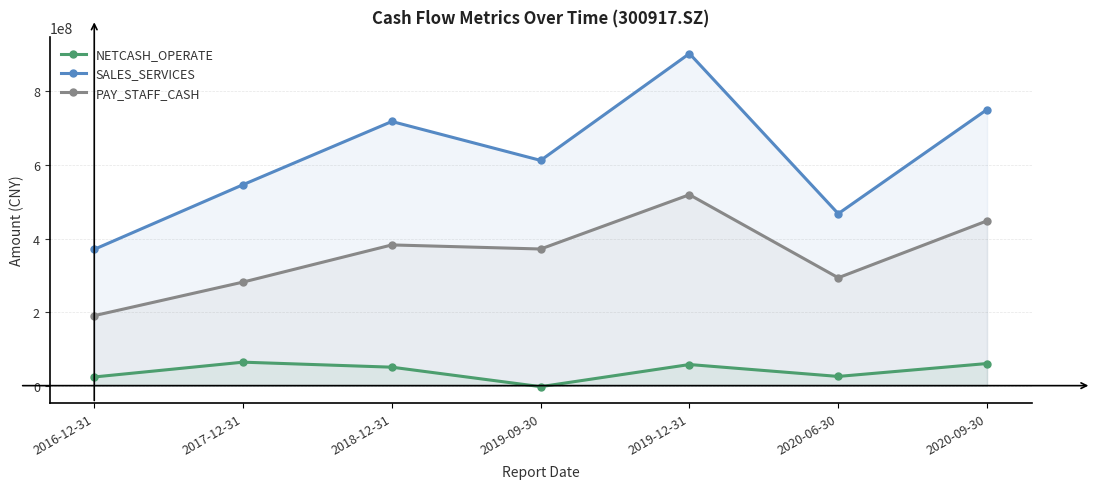

Which series has the largest total across all categories?

SALES_SERVICES